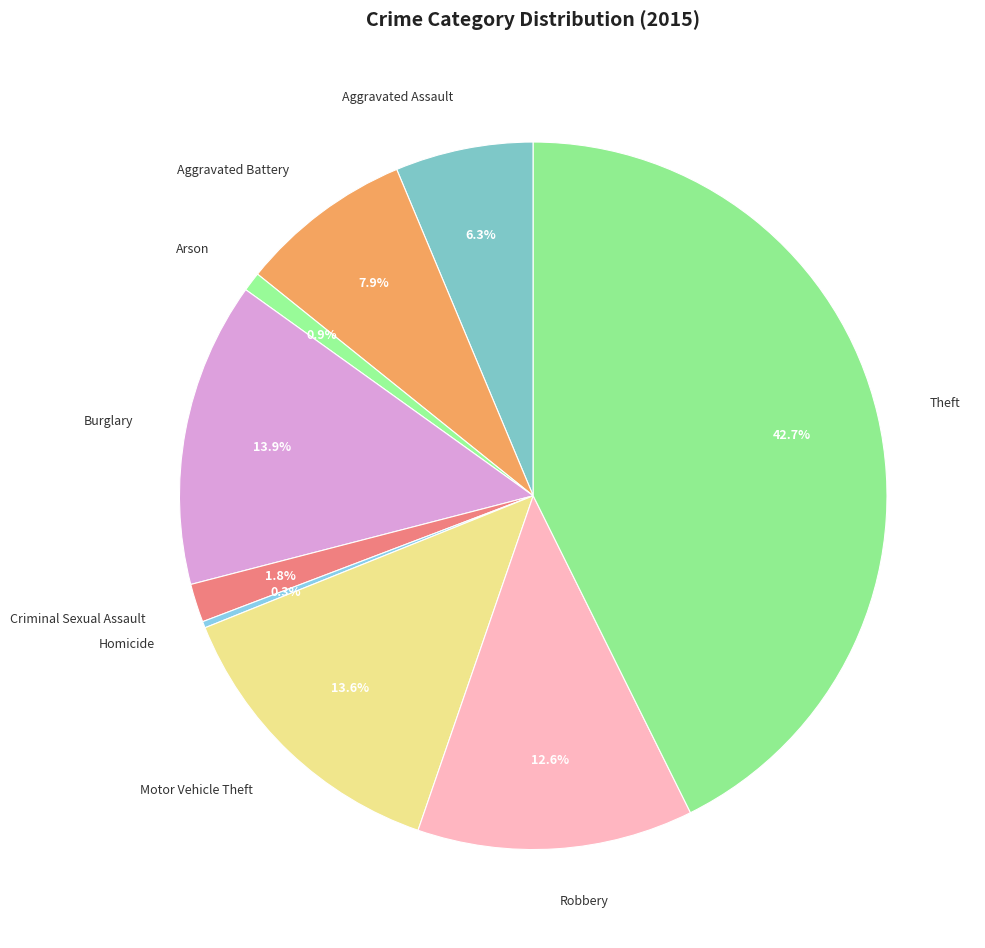

How many segments does this pie chart have?

9